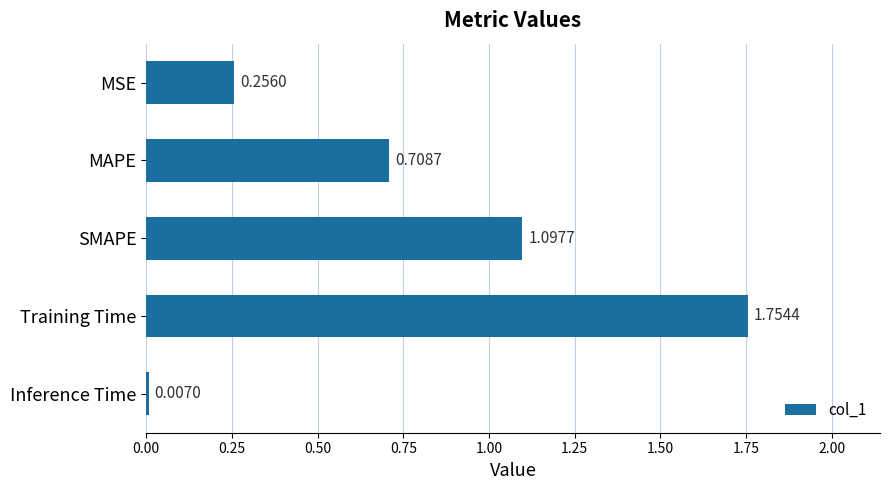

What is the change in value from MSE to SMAPE?

+0.8